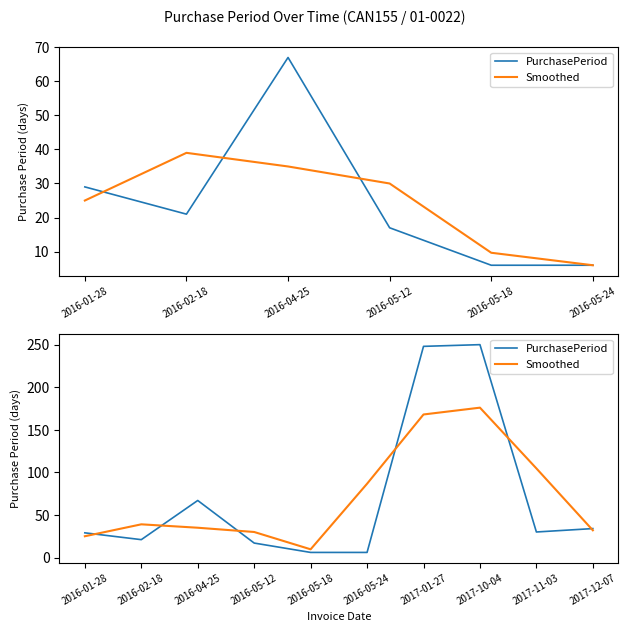

What is the maximum value for PurchasePeriod?

250.0